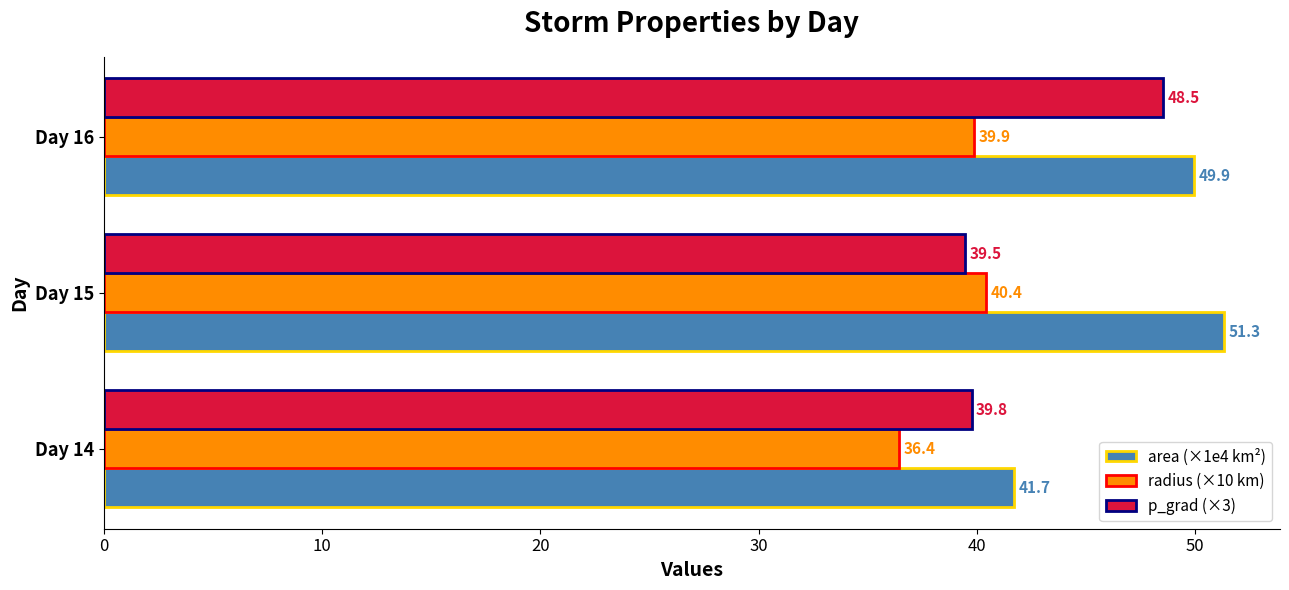

The p_grad (×3) series shows 72.1 at Day 16. True or false?

False